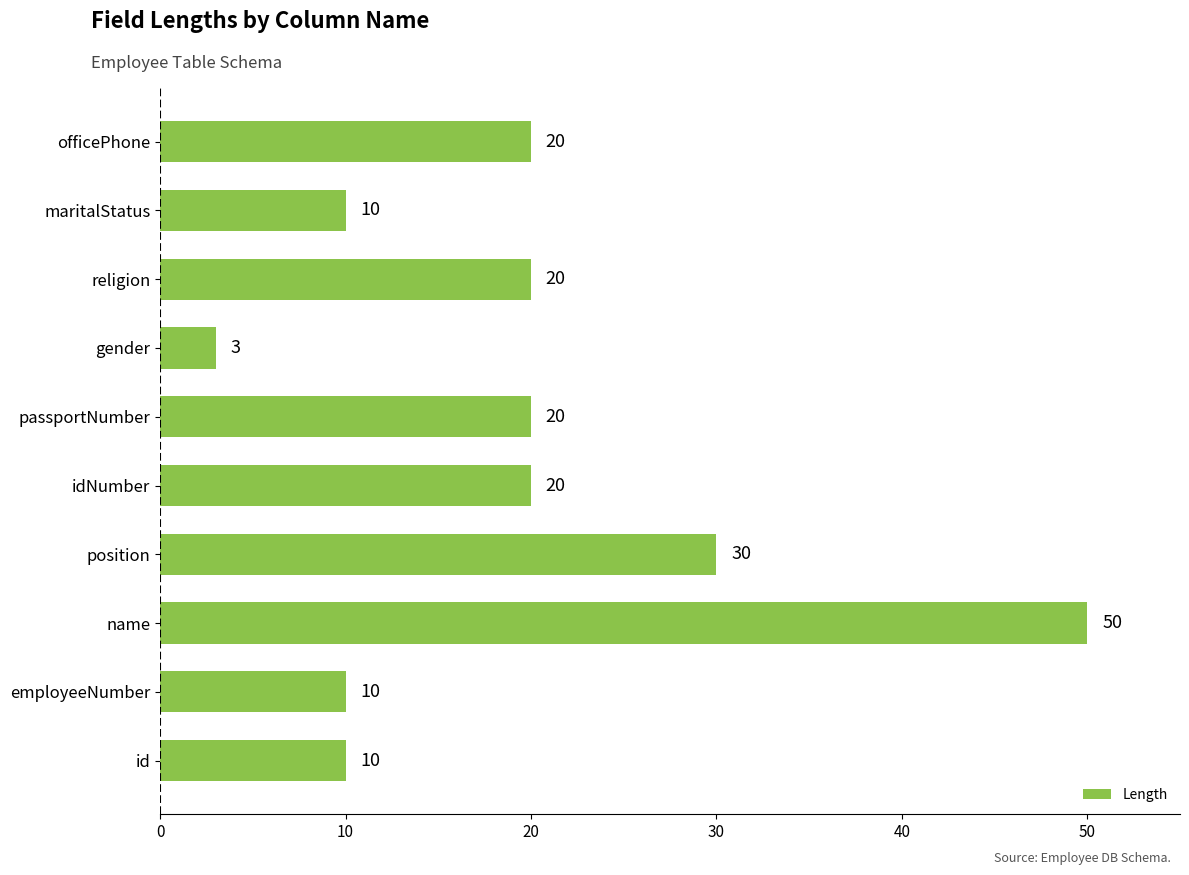

At which category does the chart reach its minimum across all series?

gender